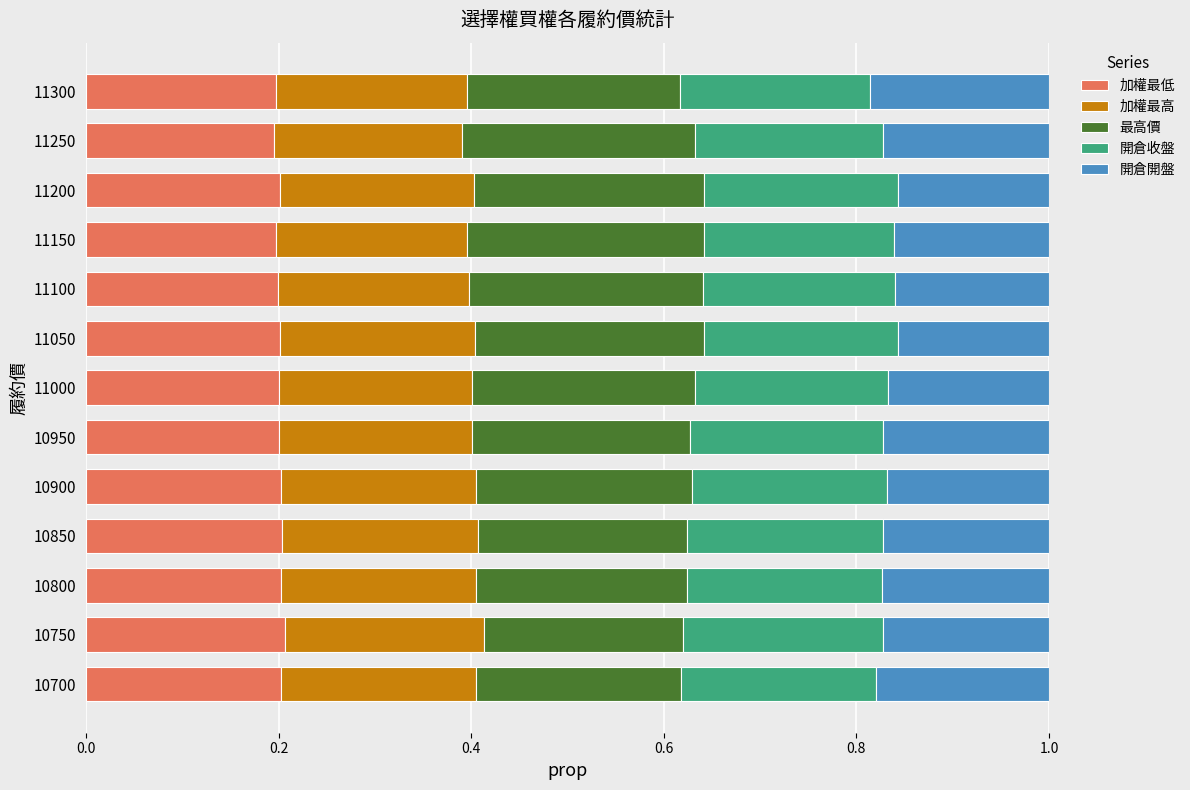

What is the total value across all series at 11300?

1.0